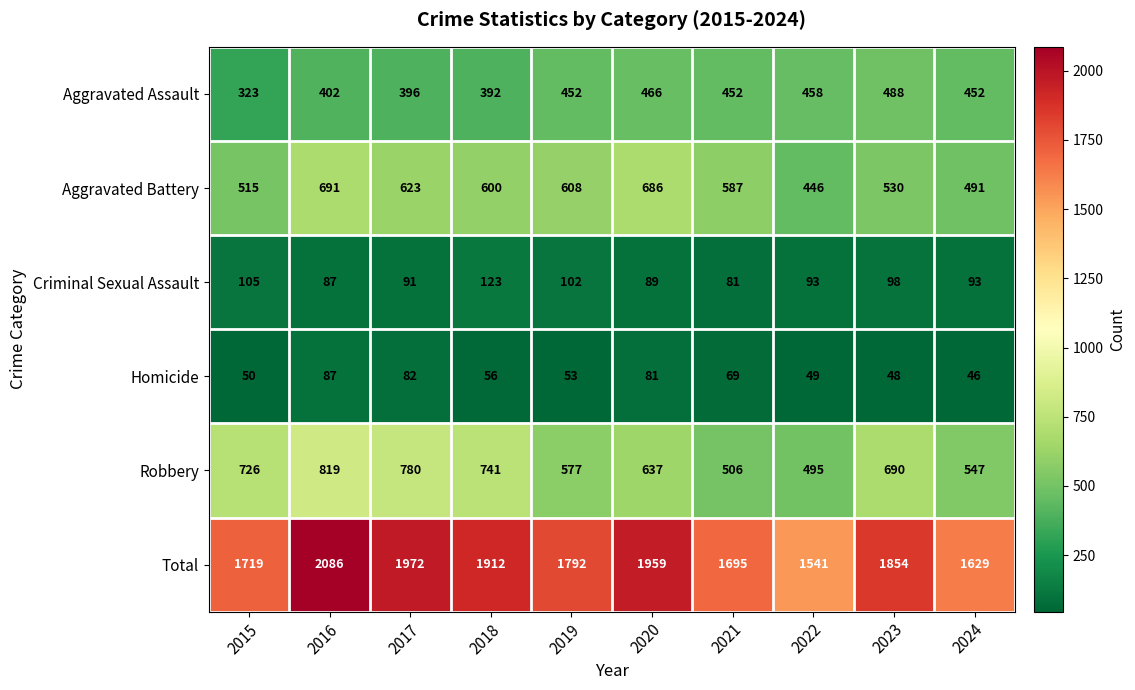

The Aggravated Battery series shows 939 at 2019. True or false?

False